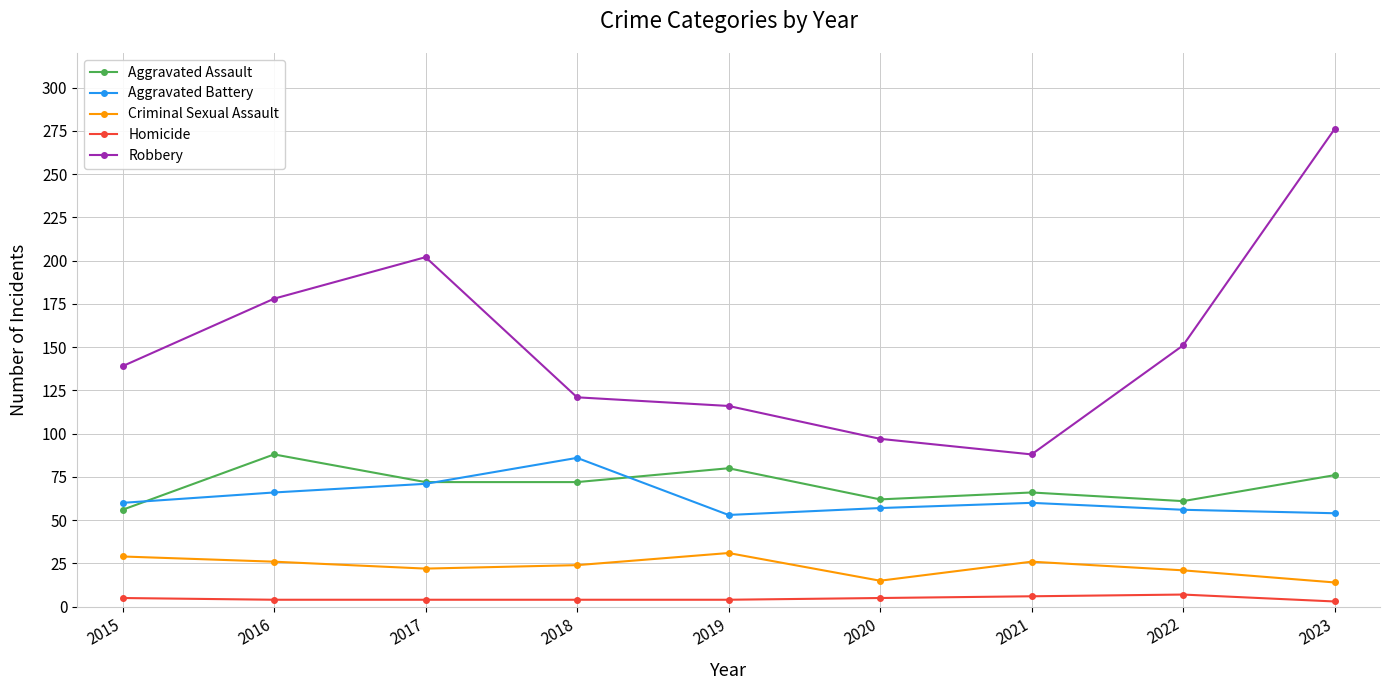

What is the highest value of the Robbery series?

276